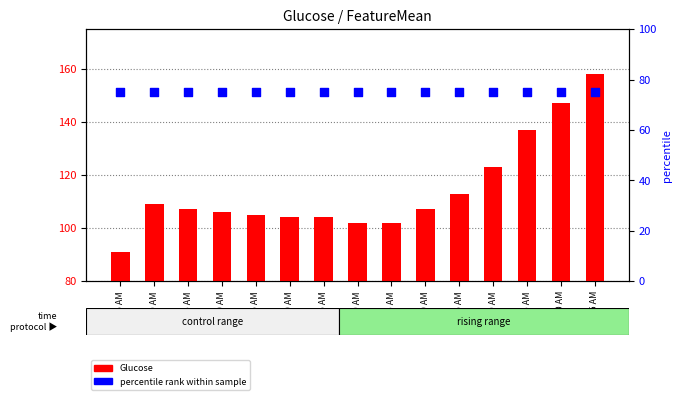

Is the value of Glucose at 10:35 AM greater than the value of percentile rank within sample at 10:55 AM?

Yes